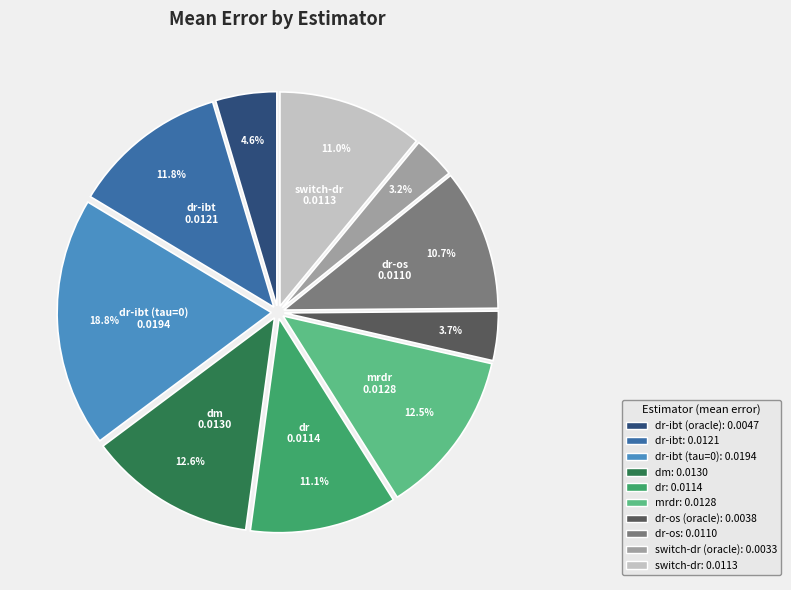

Is there a majority slice in this chart?

No